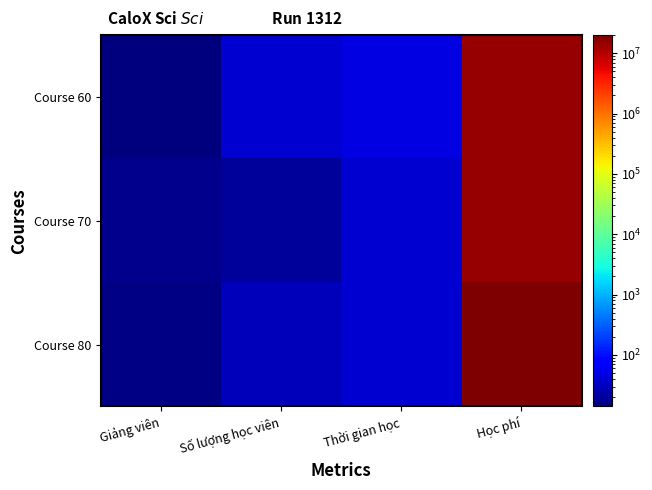

Between Học phí and Số lượng học viên, which is larger?

Học phí